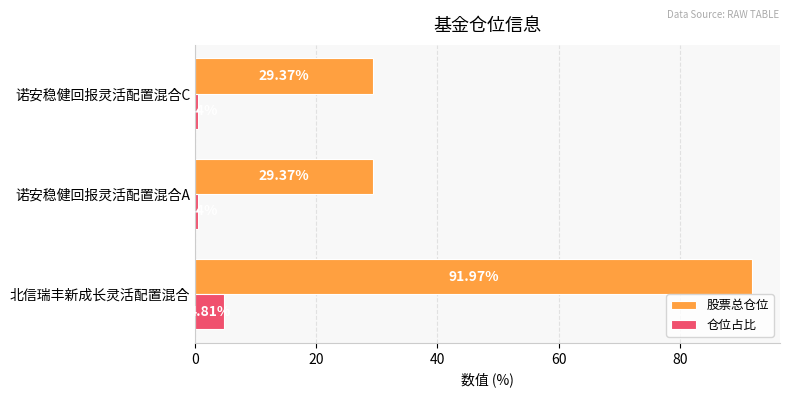

Which series has the largest range (max minus min)?

股票总仓位